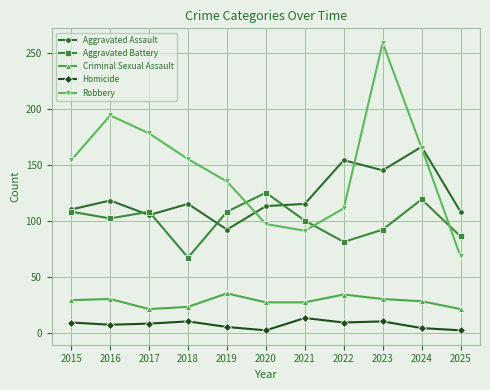

The value of Aggravated Battery at 2020 is 125. True or false?

True